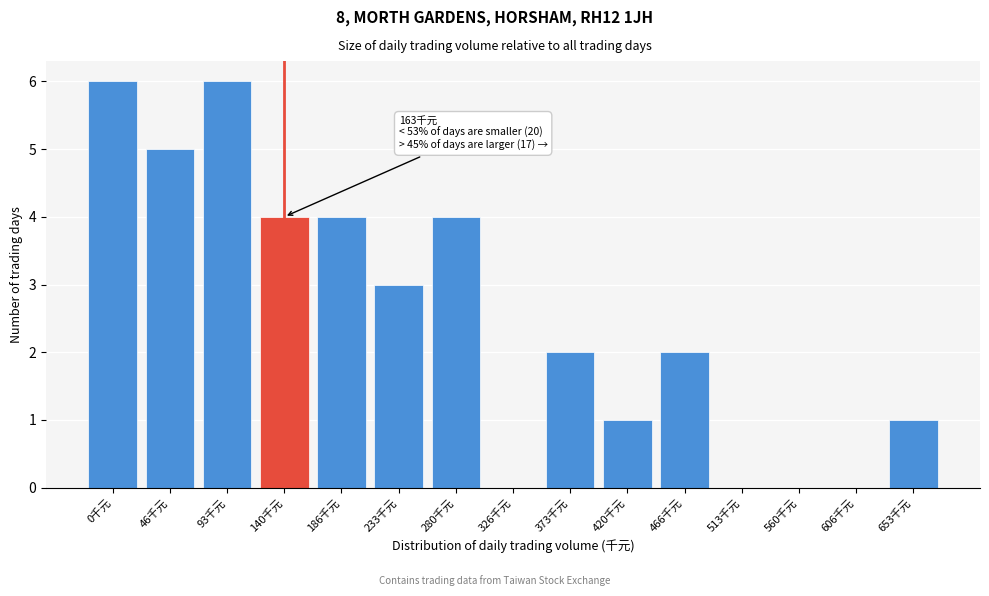

Reading right to left, what are all the values shown in this chart?

653千元=1	606千元=0	560千元=0	513千元=0	466千元=2	420千元=1	373千元=2	326千元=0	280千元=4	233千元=3	186千元=4	140千元=4	93千元=6	46千元=5	0千元=6